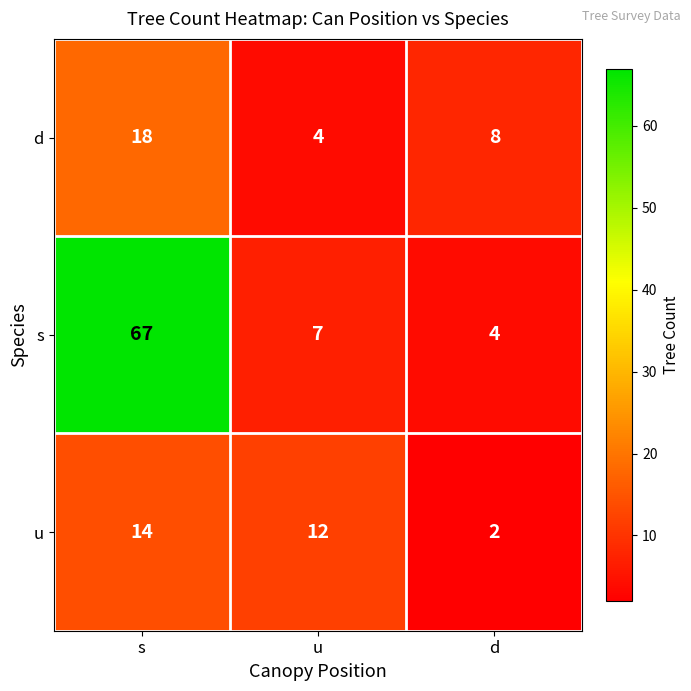

Which category has the highest value across all series?

s